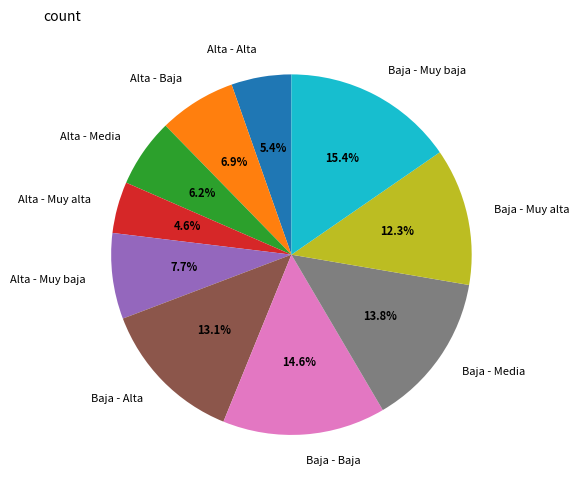

How many slices are in this pie chart?

10